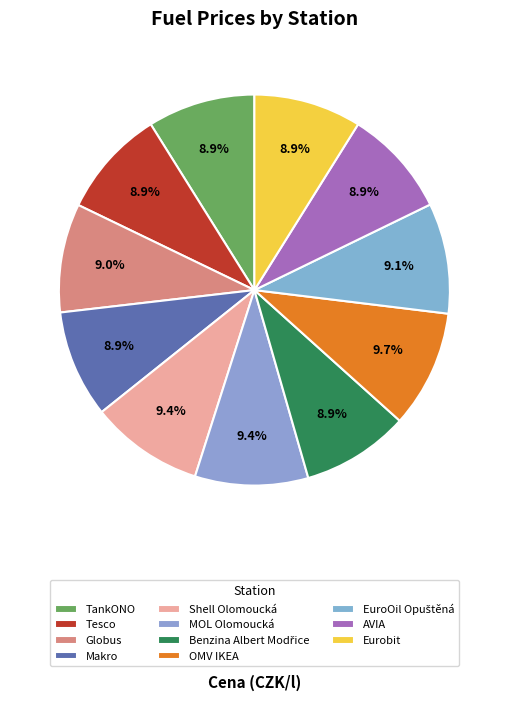

To the nearest percent, what is the average slice percentage?

9%